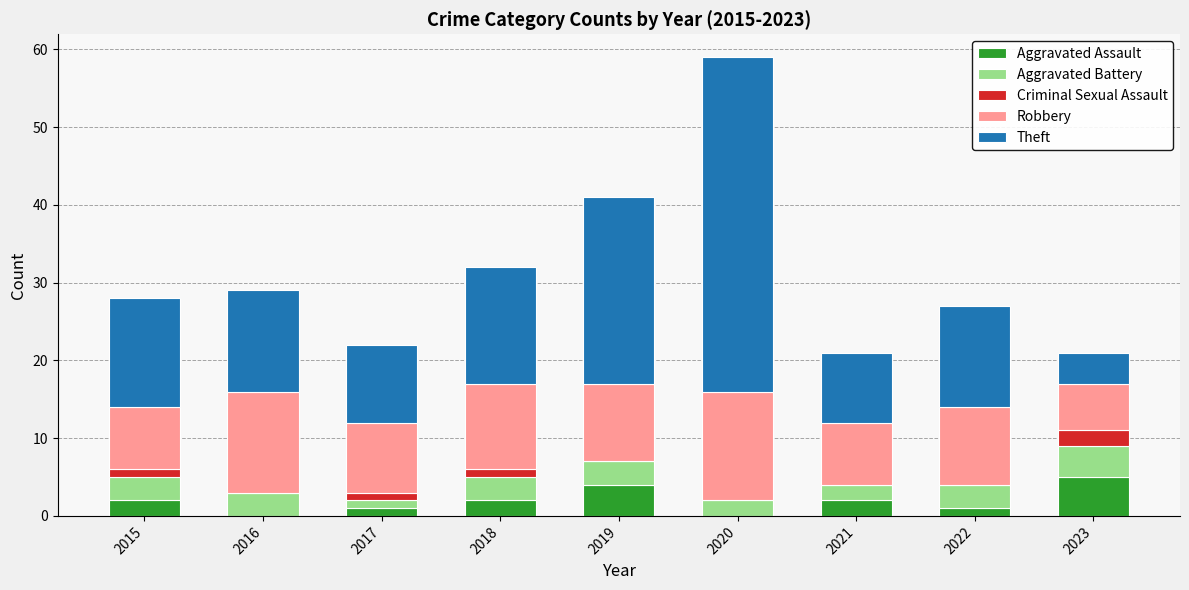

What is the total value across all series at 2018?

32